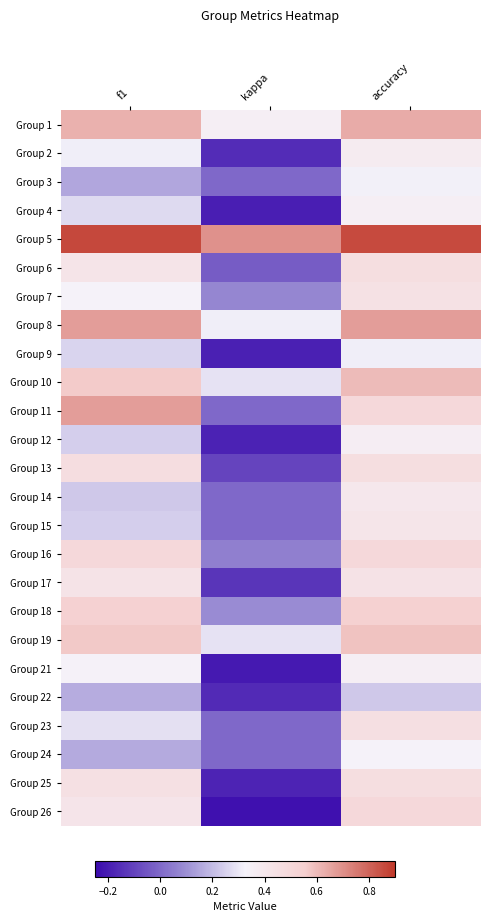

At how many categories does at least one series exceed 0?

3